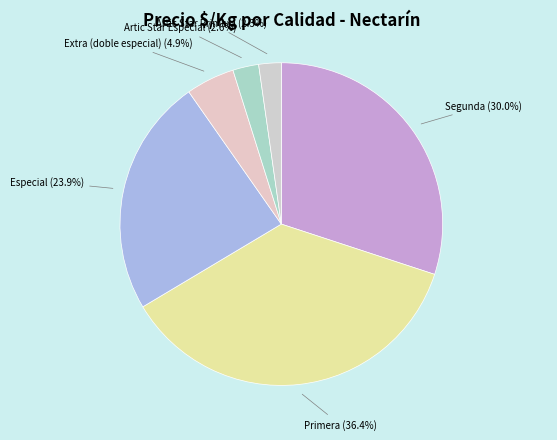

Which slice is the largest?

Primera